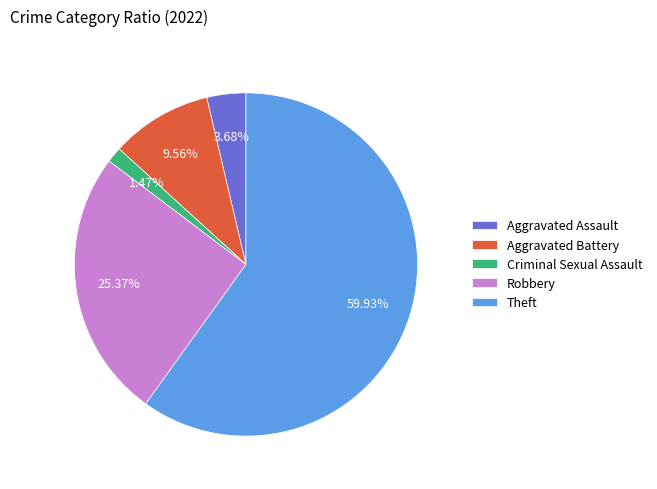

Which has a higher value, Robbery or Criminal Sexual Assault?

Robbery